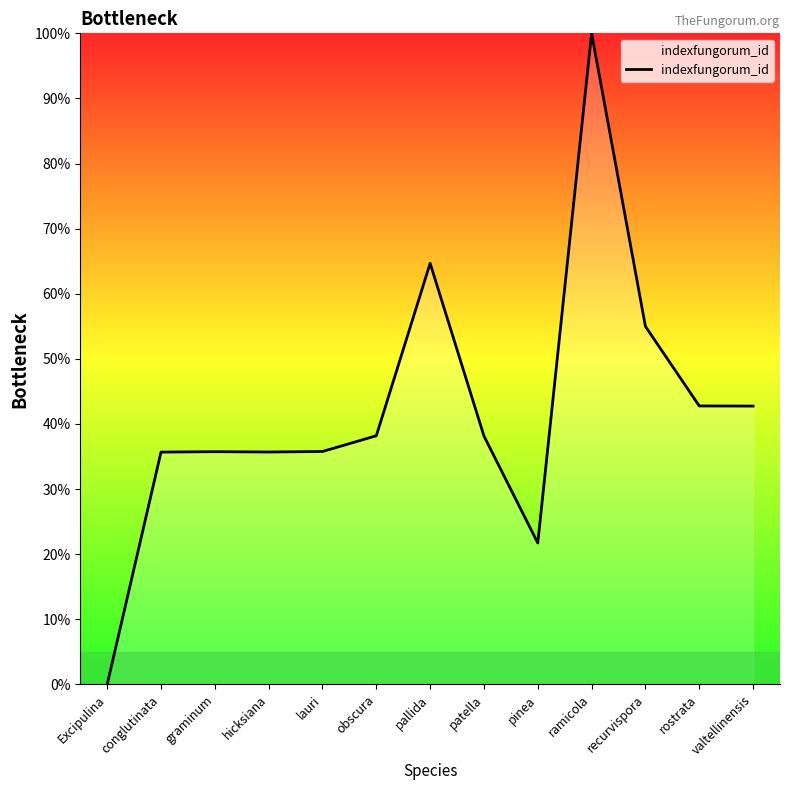

How many lines are shown in the chart?

1